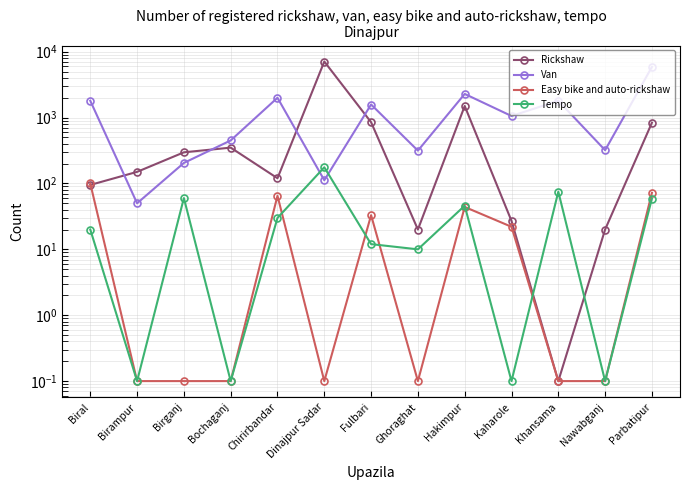

What are all the series names shown in the legend?

Rickshaw, Van, Easy bike and auto-rickshaw, Tempo